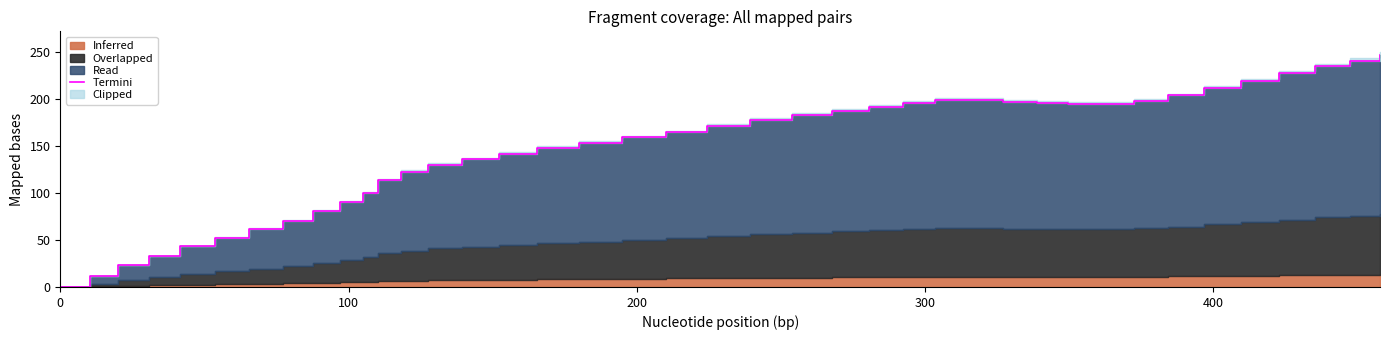

Reading left to right, extract all data points from this chart.

0.0	11.5	22.9	33.0	43.5	52.6	61.6	70.7	80.7	90.1	100.3	114.2	122.6	130.1	135.6	141.8	147.9	153.3	159.0	164.5	171.7	177.4	182.6	187.6	191.8	195.5	198.6	198.7	197.1	195.3	194.8	194.8	198.1	203.7	211.4	219.3	227.2	234.8	240.6	247.2